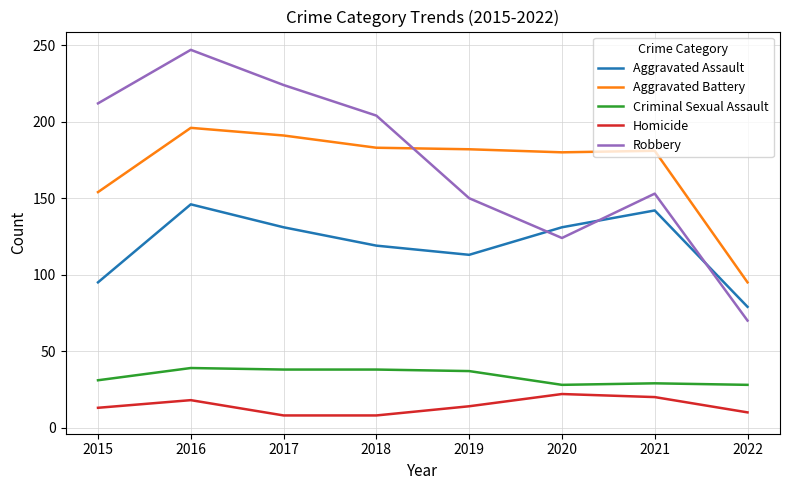

Which series changed the most between 2016 and 2022?

Robbery